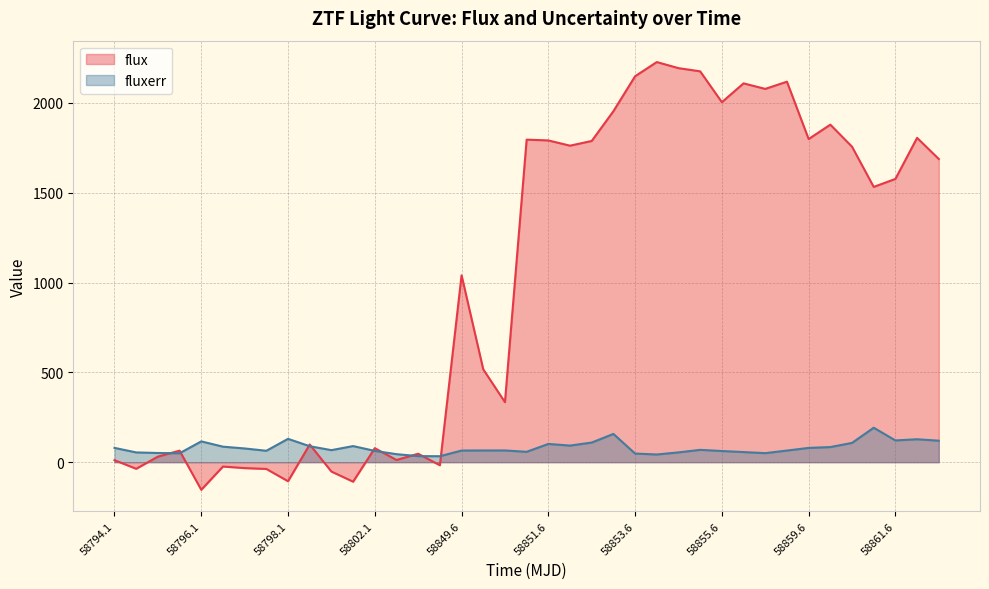

What is the sum of all fluxerr values?

3119.0